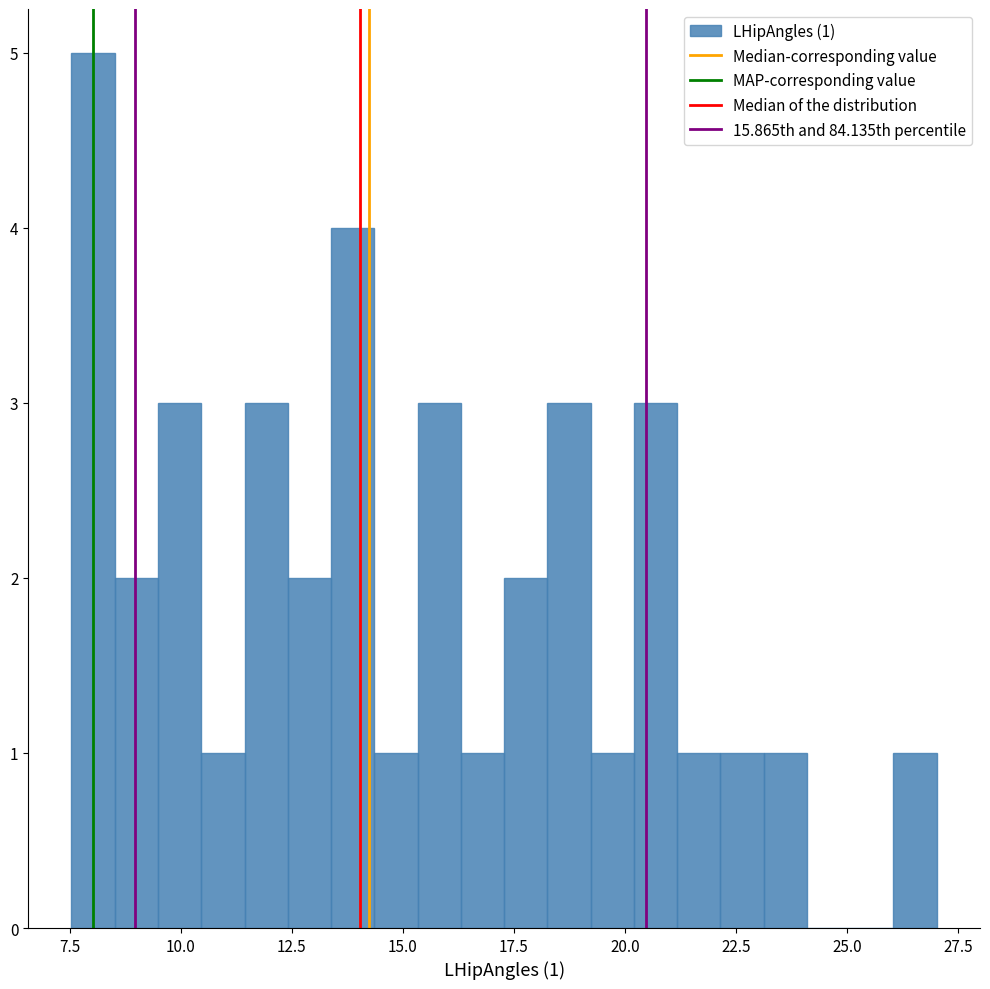

Around what value on the x-axis is the tallest bar? Give the approximate position of its centre, as read against the axis.

8.0